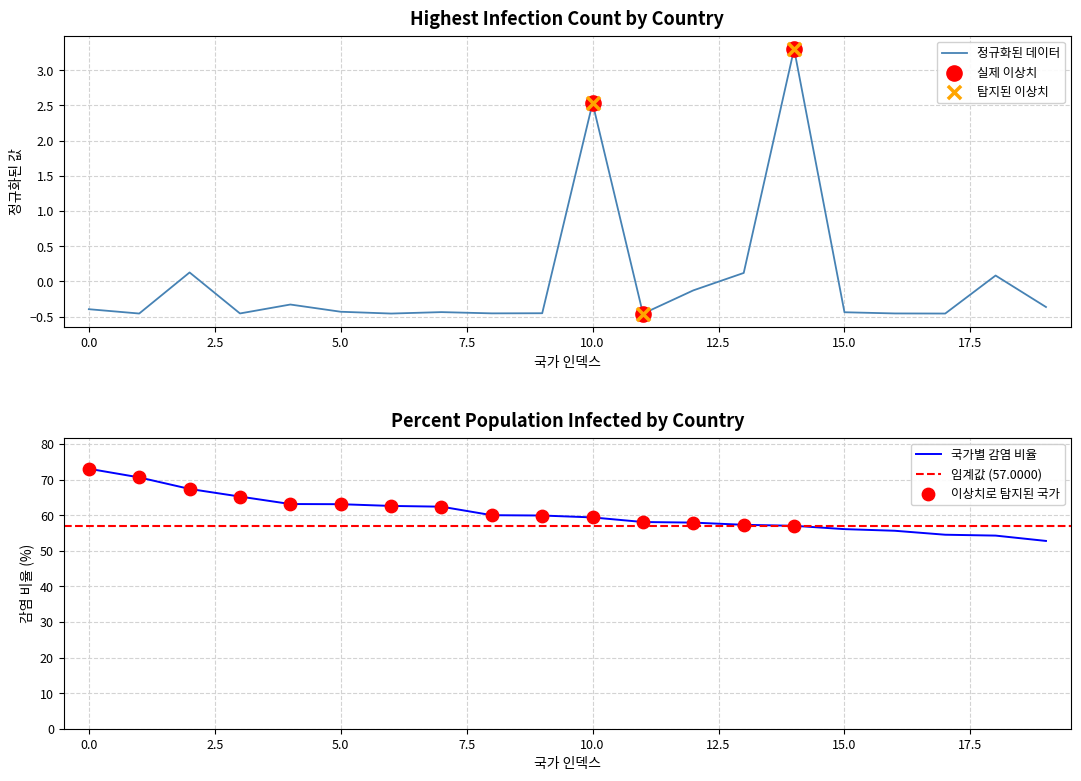

Is the value of HighestInfectionCount at Slovenia greater than the value of PercentPopulationInfected at Greece?

No